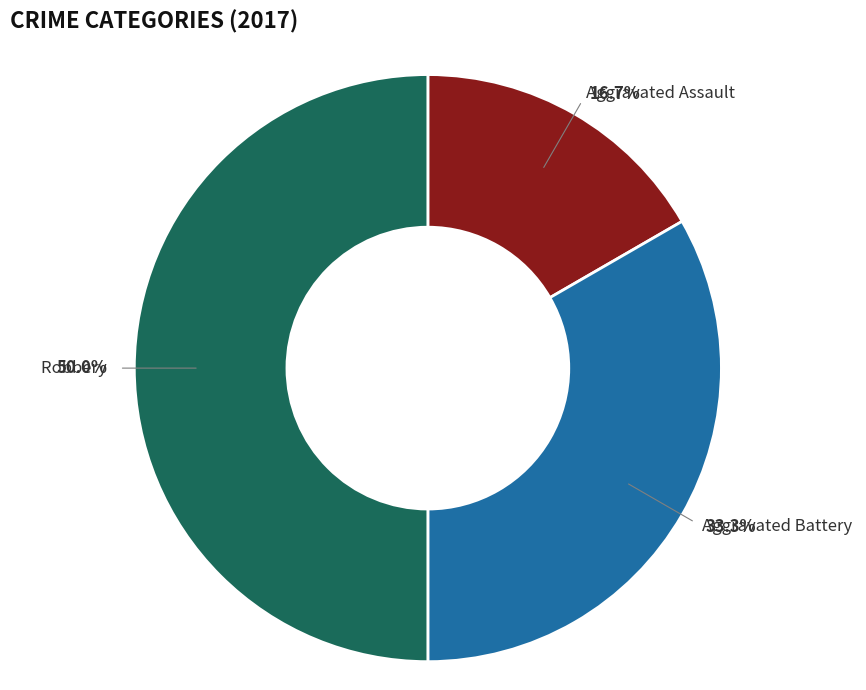

What percentage do Aggravated Battery and Aggravated Assault together represent?

50.0%